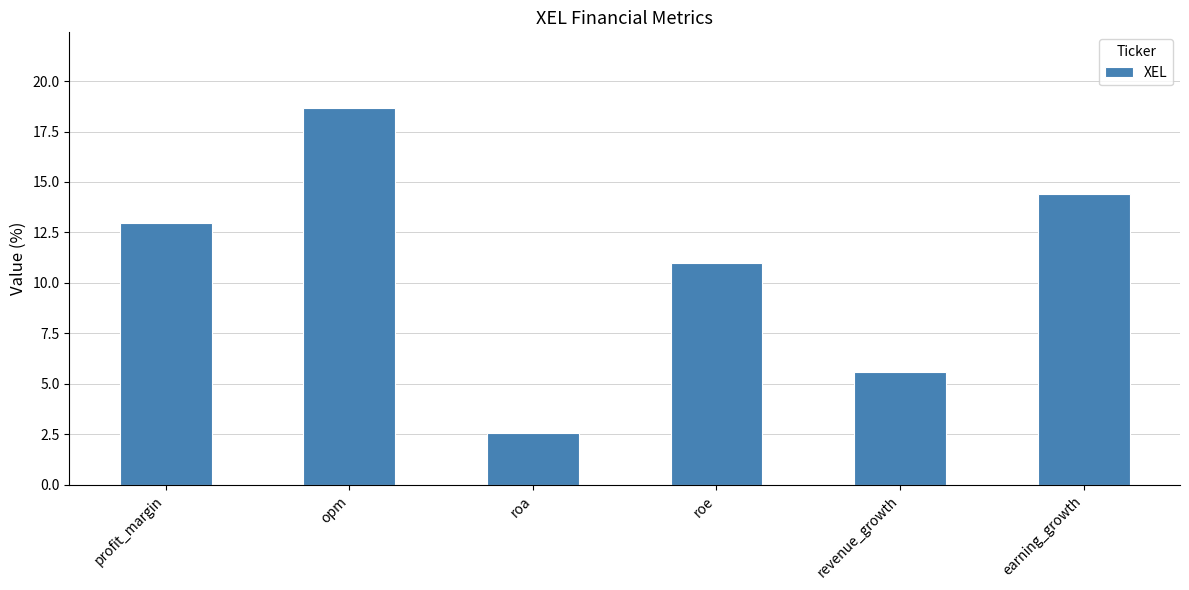

At which category does the chart reach its peak across all series?

opm